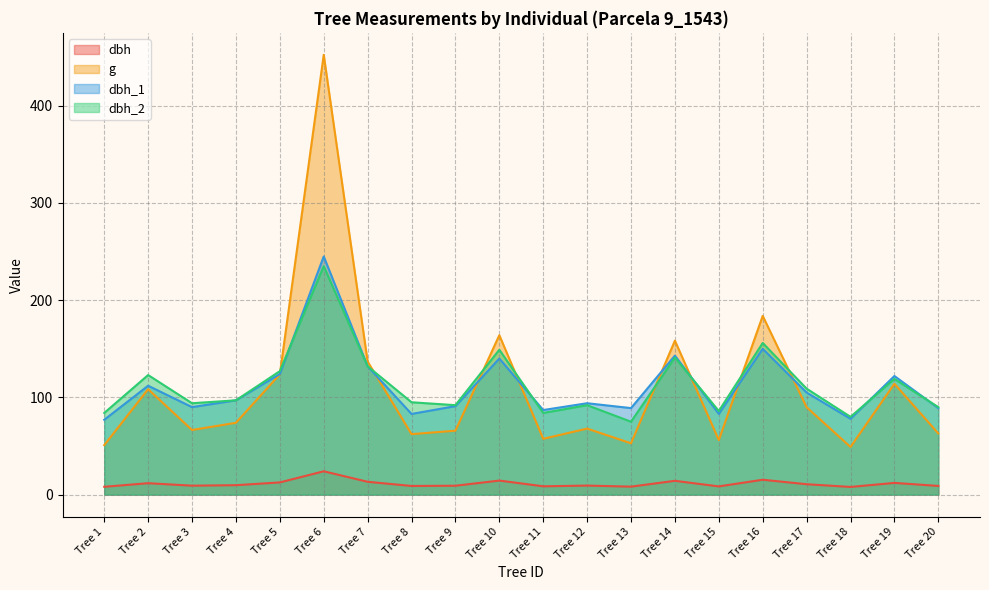

What is the difference between the second highest and second lowest values in the g series?

132.9